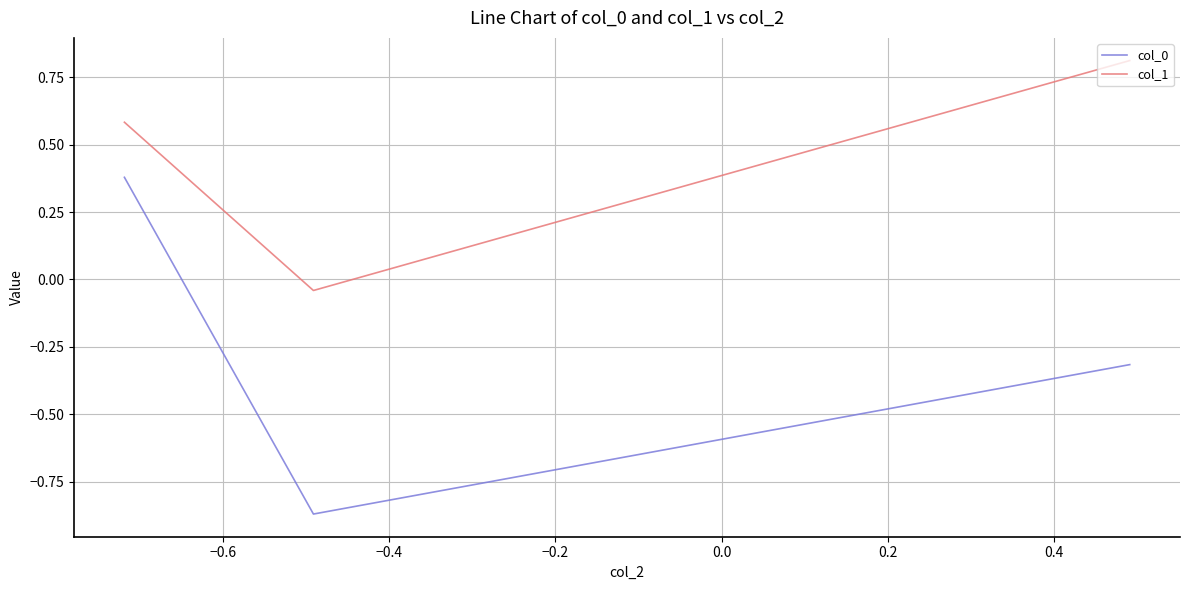

What is the sum of all col_1 values?

1.4